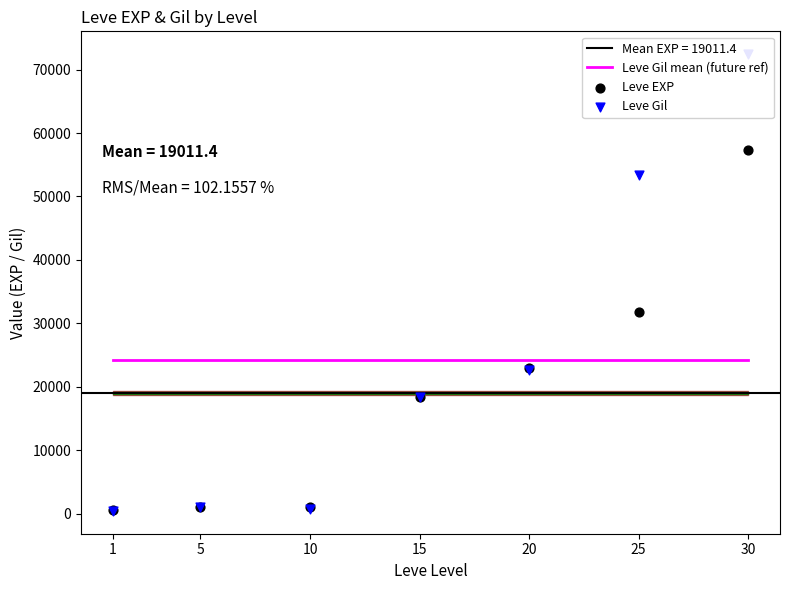

What is the total value across all series at 10?

25904.3